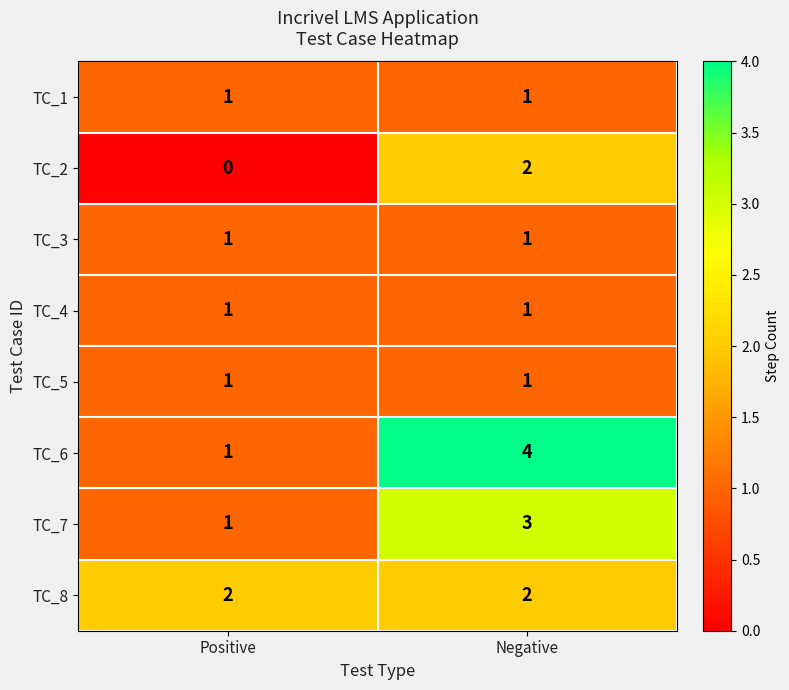

The TC_3 series shows 0 at Negative. True or false?

False